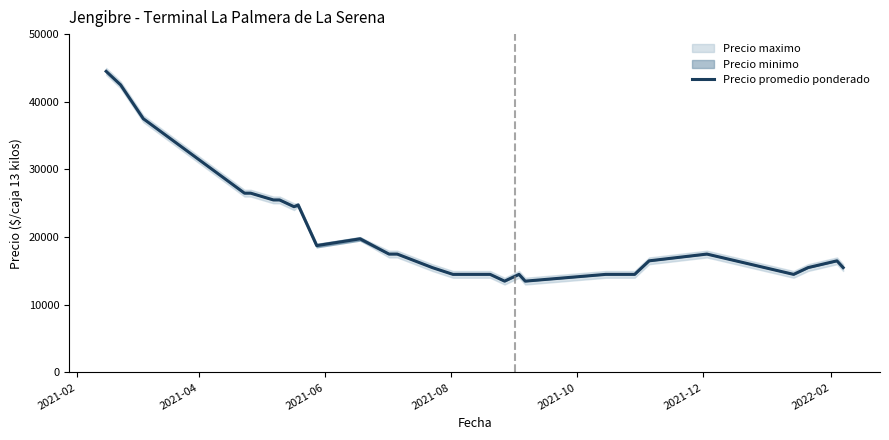

What is the maximum value for Precio promedio ponderado?

44500